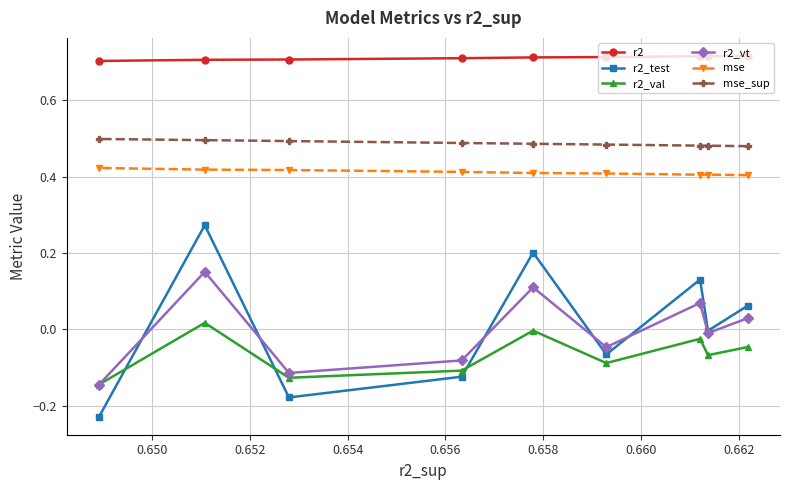

How many lines are shown in the chart?

6